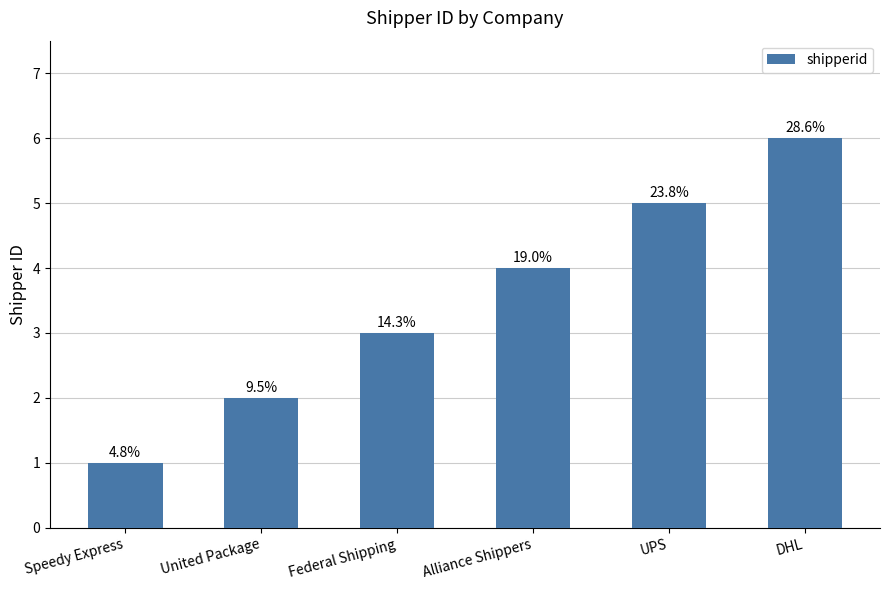

At which label does the data first exceed 4?

UPS